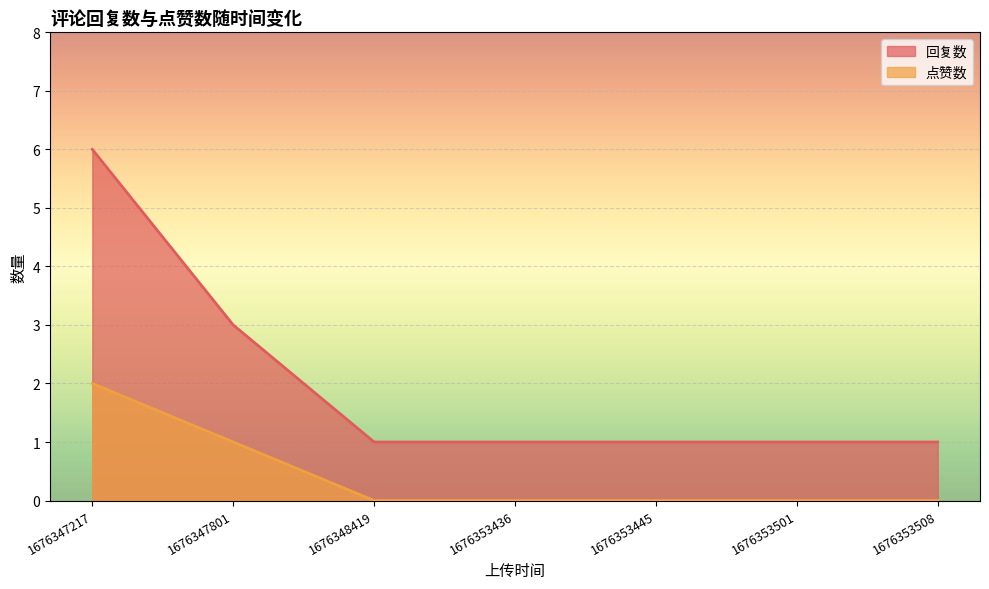

What is the sum of all 点赞数 values?

3